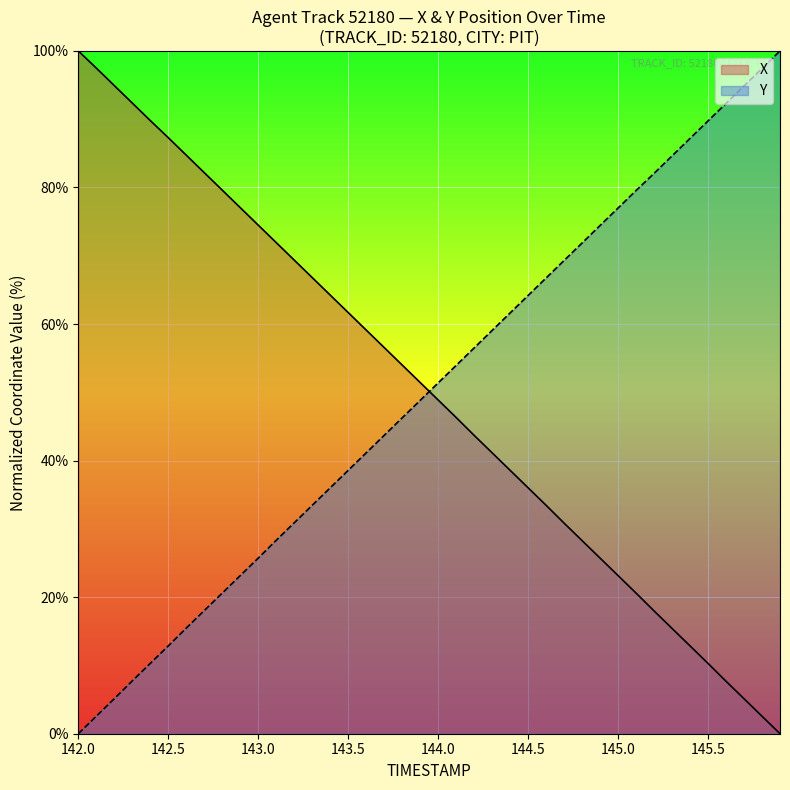

Is the value of Y at 143.0 greater than the value of X at 142.0?

No